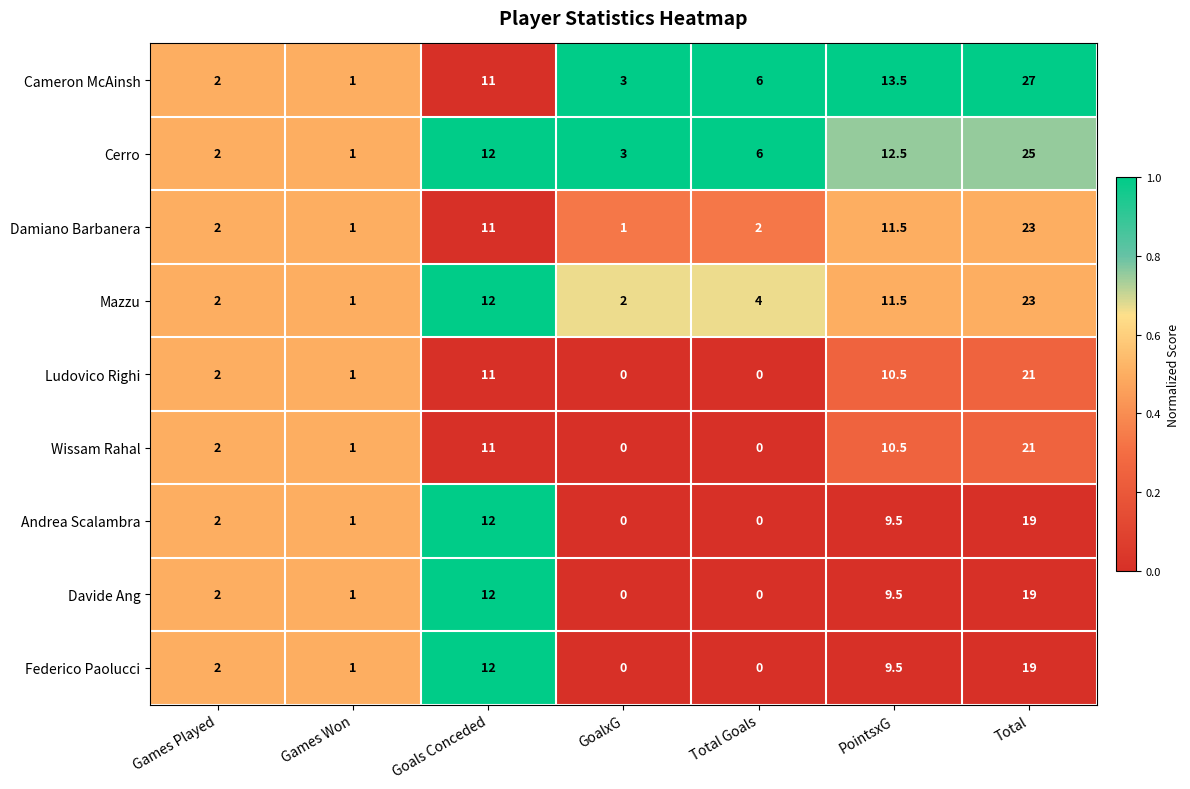

Where is Ludovico Righi nearest to the value 10?

PointsxG